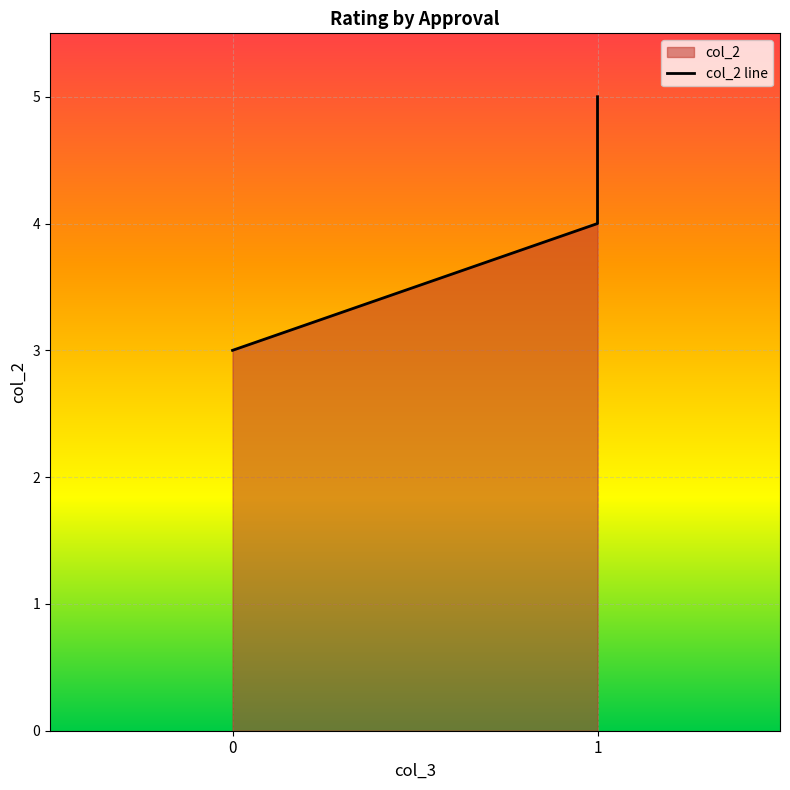

What is the sum of all values?

12